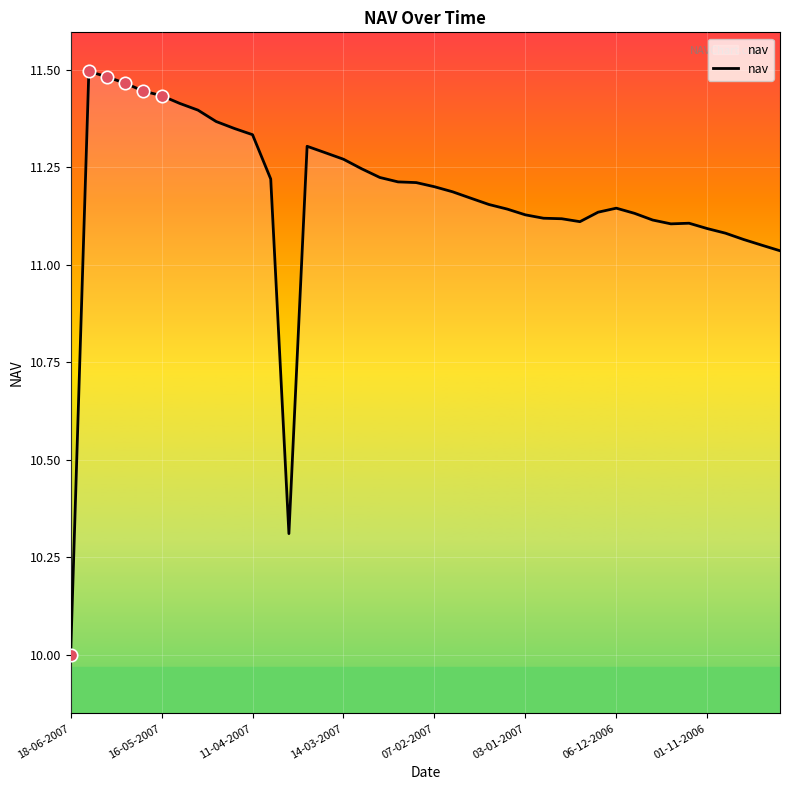

What is the smallest value displayed?

10.0